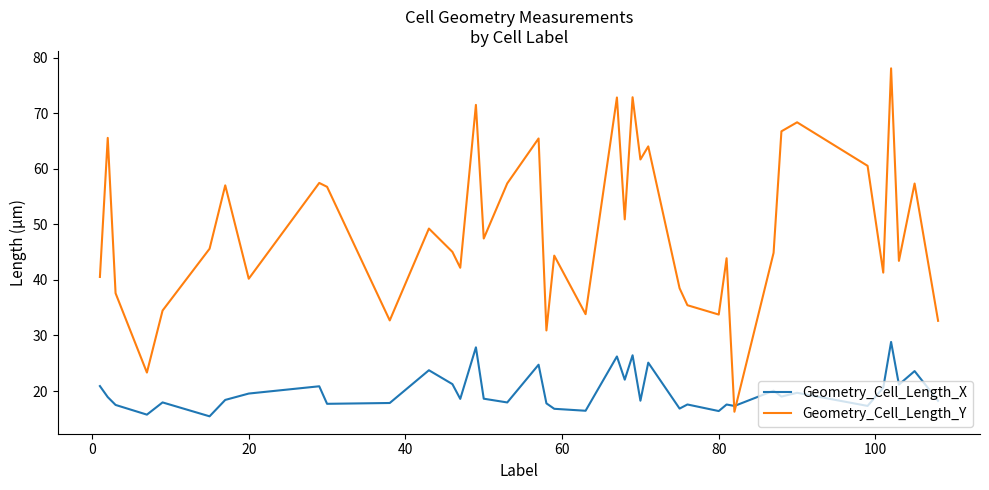

Which series has the widest spread of values?

Geometry_Cell_Length_Y